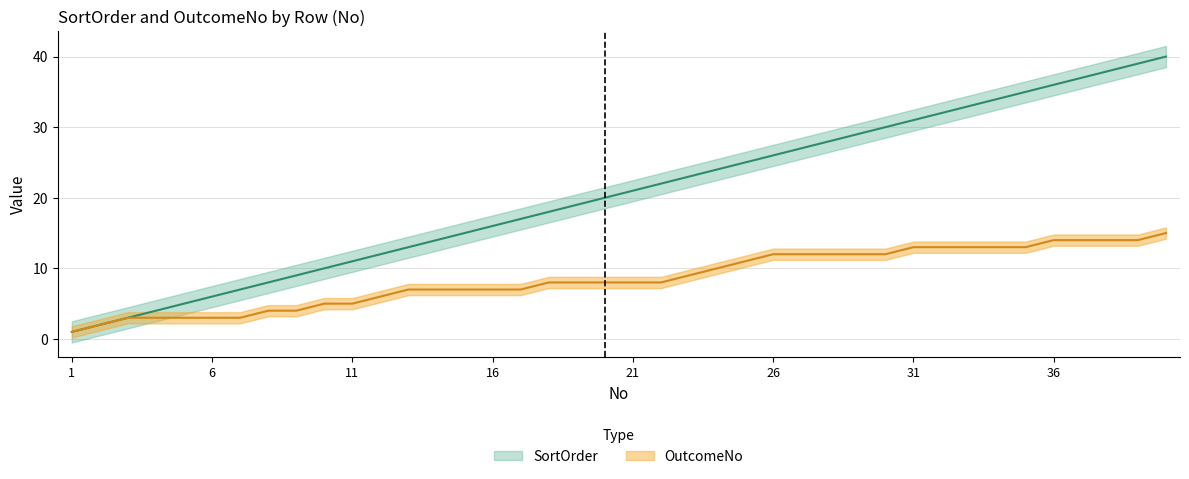

How many values in the OutcomeNo series exceed 8?

18